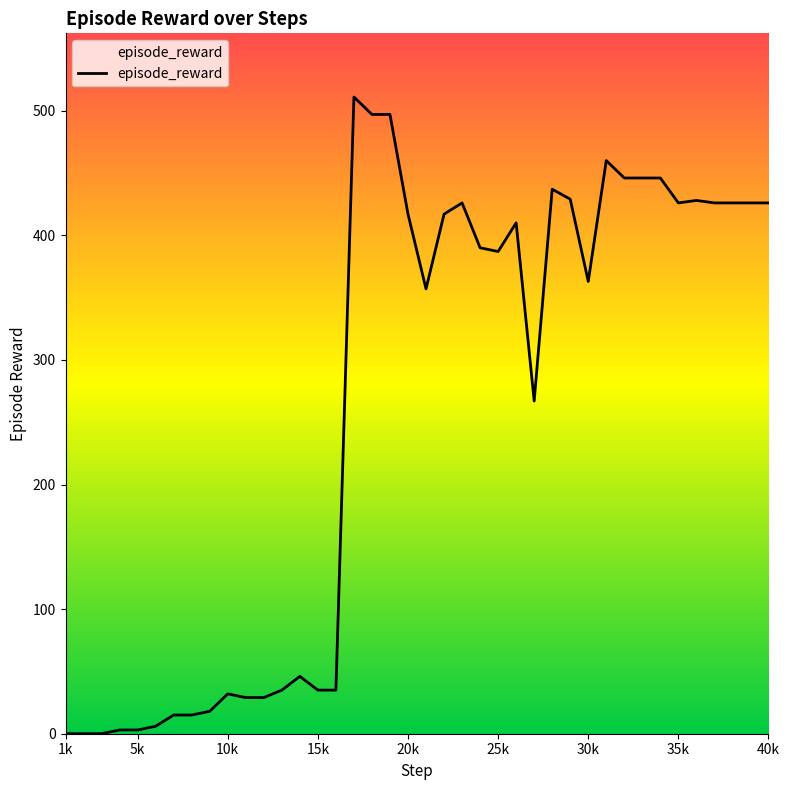

Reading right to left, transcribe all the data shown in this chart.

426	426	426	426	428	426	446	446	446	460	363	429	437	267	410	387	390	426	417	357	417	497	497	511	35	35	46	35	29	29	32	18	15	15	6	3	3	0	0	0